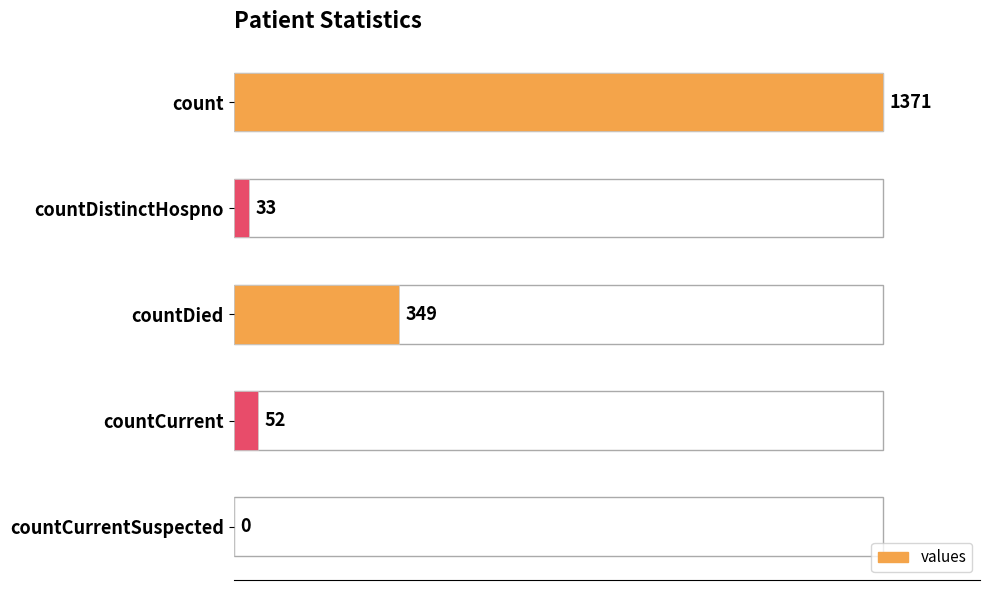

Reading top to bottom, what are all the values shown in this chart?

count=1371	countDistinctHospno=33	countDied=349	countCurrent=52	countCurrentSuspected=0